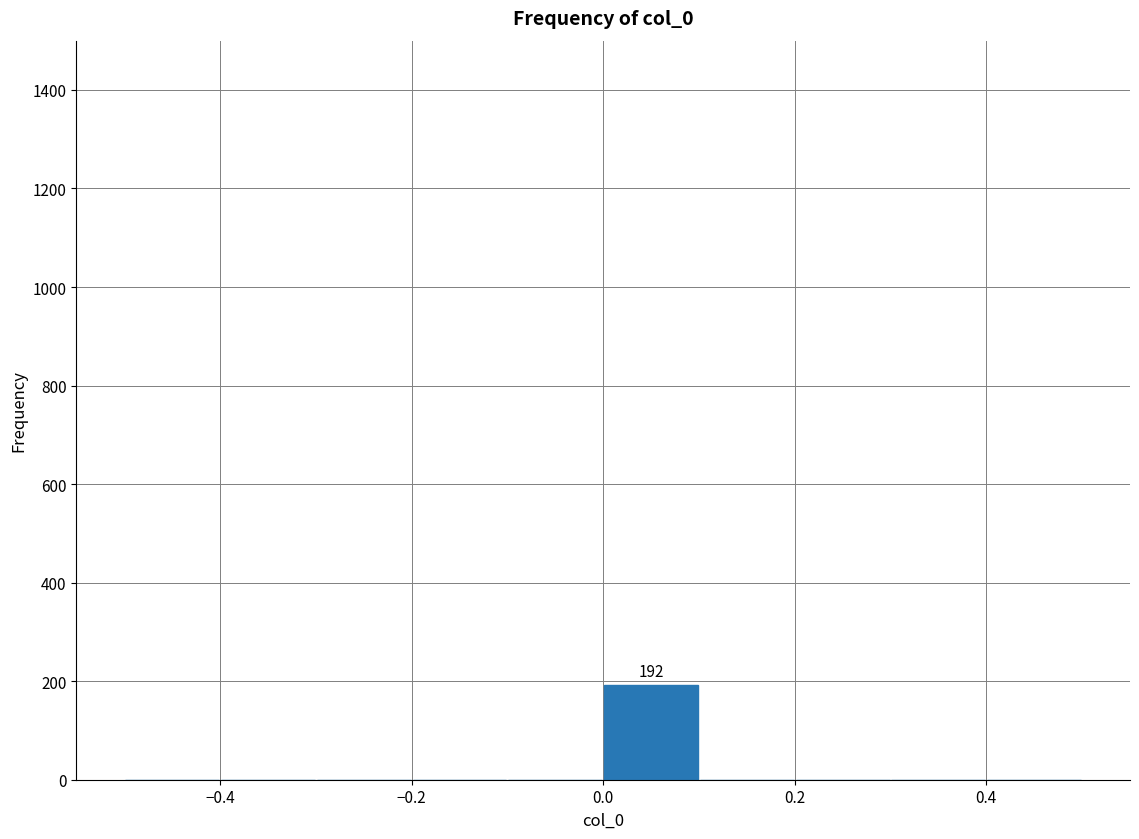

Over which range of the x-axis is the bar tallest?

0.0 to 0.1